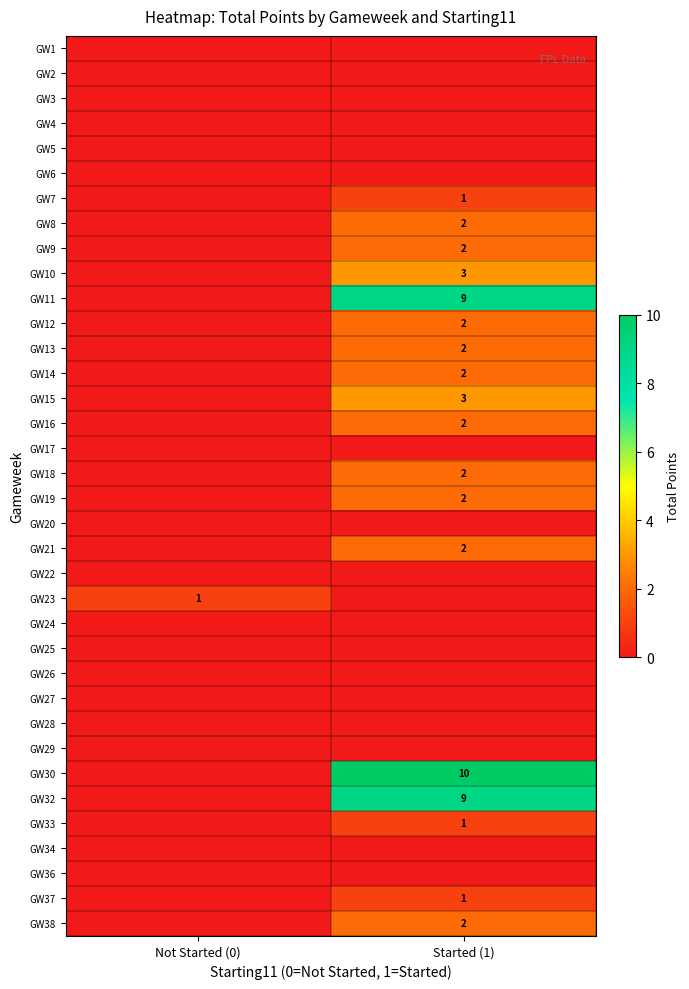

The value of GW13 at Started (1) is 2. True or false?

True